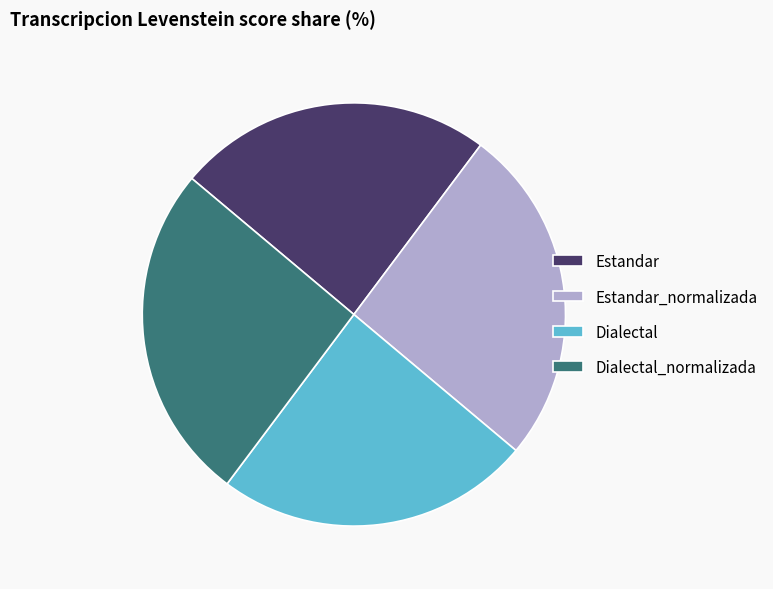

Count the number of slices in the pie.

4